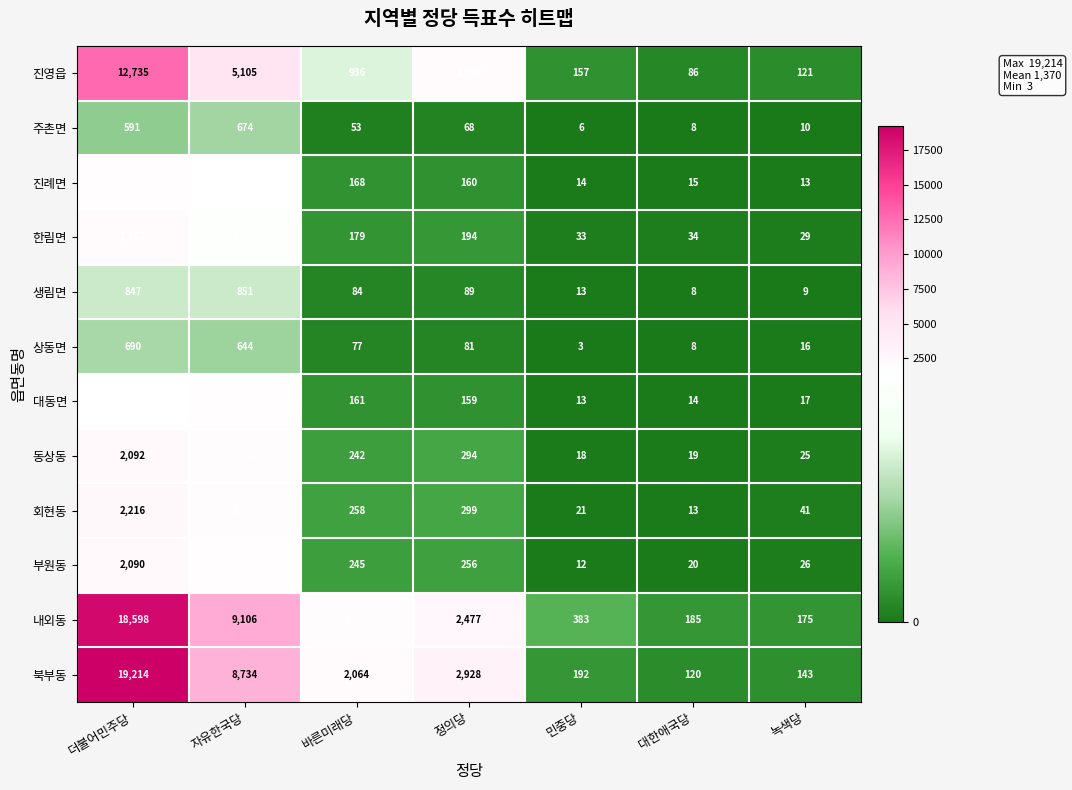

Where does the 상동면 series first go above 77?

더불어민주당